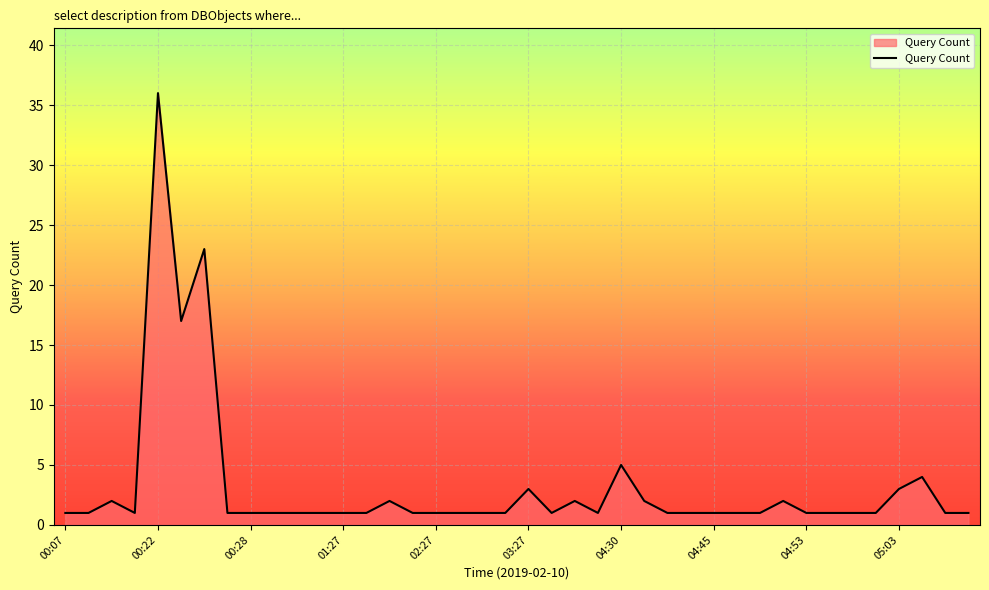

Reading left to right, extract all data points from this chart.

1	1	2	1	36	17	23	1	1	1	1	1	1	1	2	1	1	1	1	1	3	1	2	1	5	2	1	1	1	1	1	2	1	1	1	1	3	4	1	1